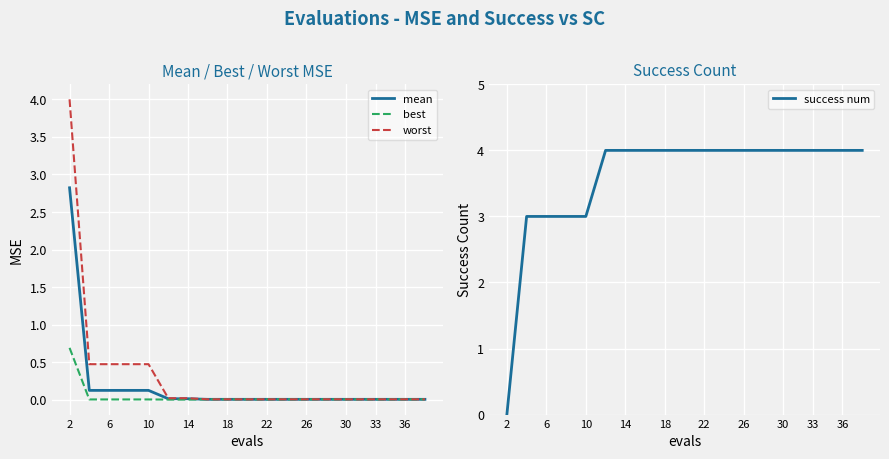

What is the highest value of the mean series?

2.8